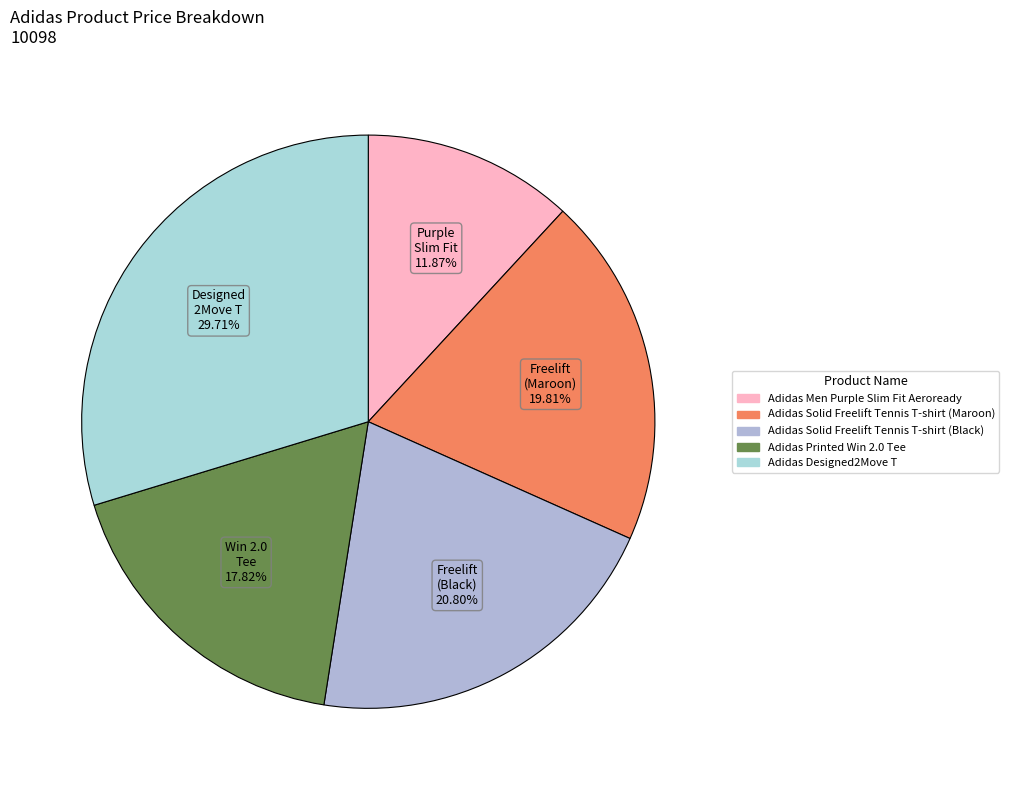

Does any single category account for the majority?

No